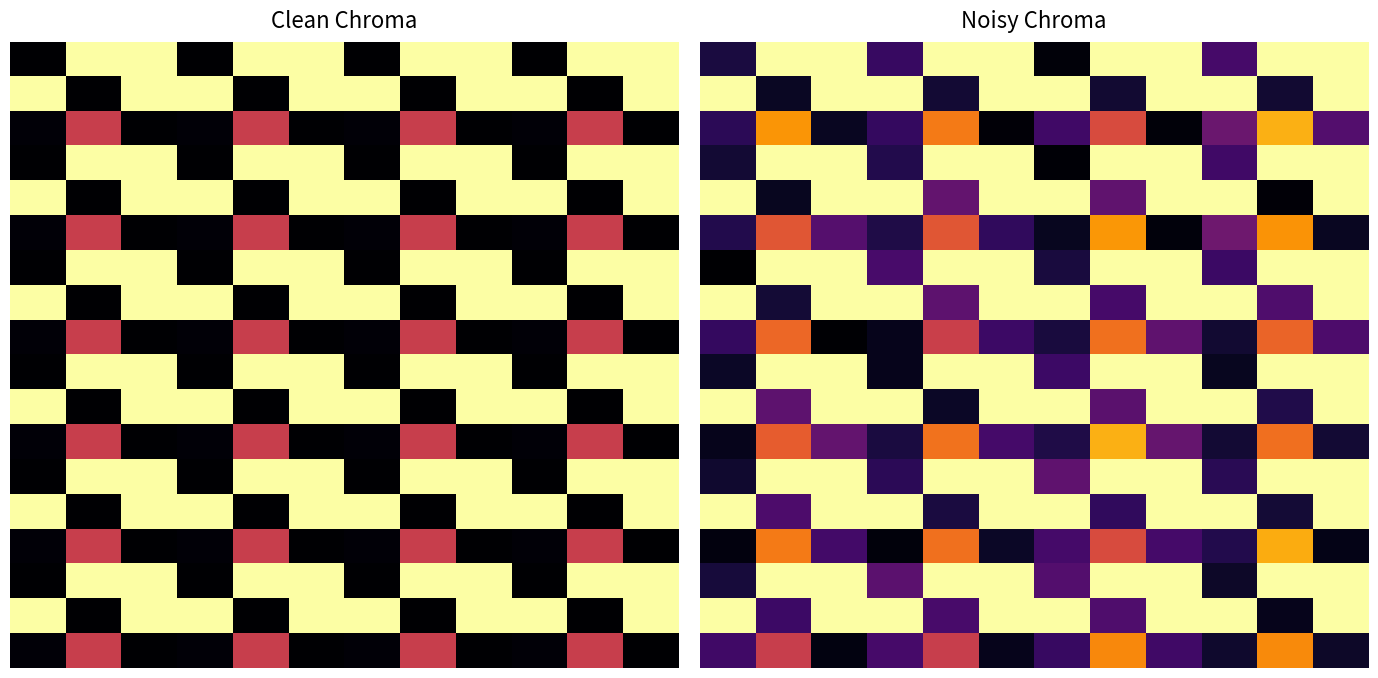

What is the maximum value shown in the chart?

1.0